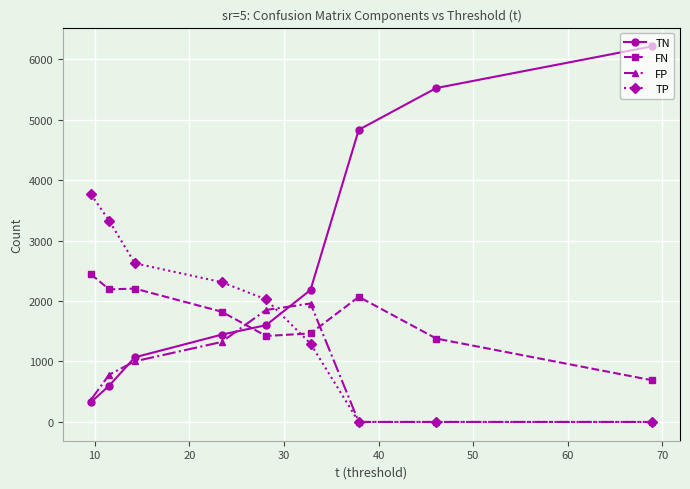

What is the greatest value displayed?

6211.0